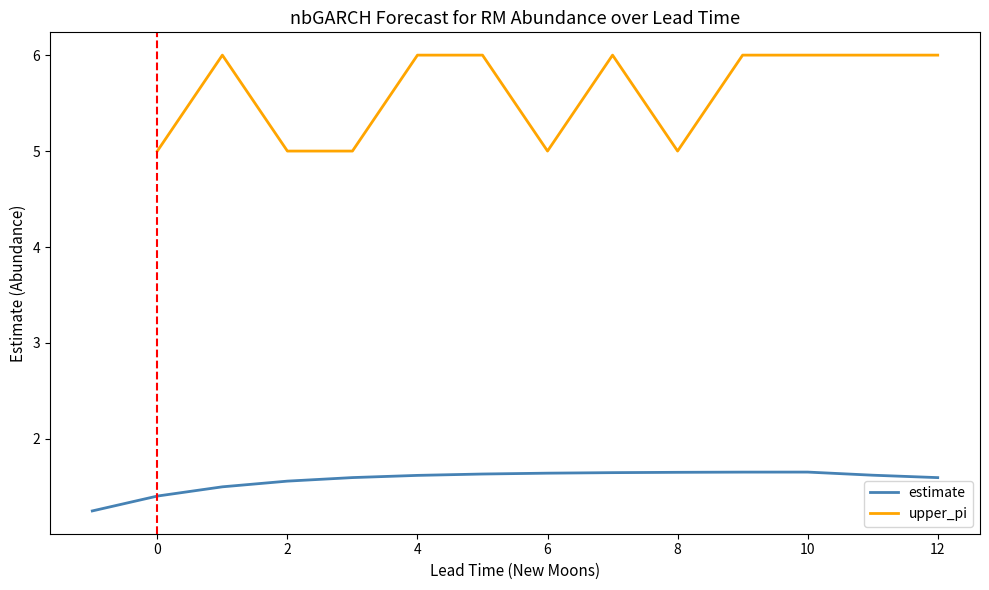

Where is the first local maximum?

10